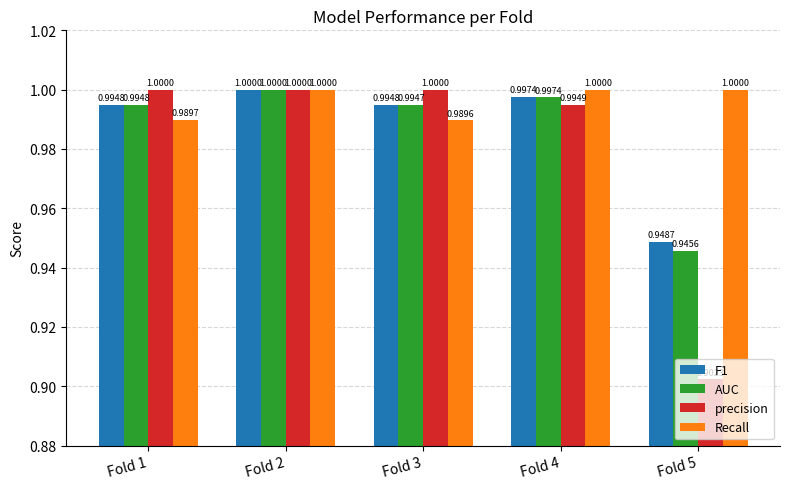

Which series has the widest spread of values?

precision